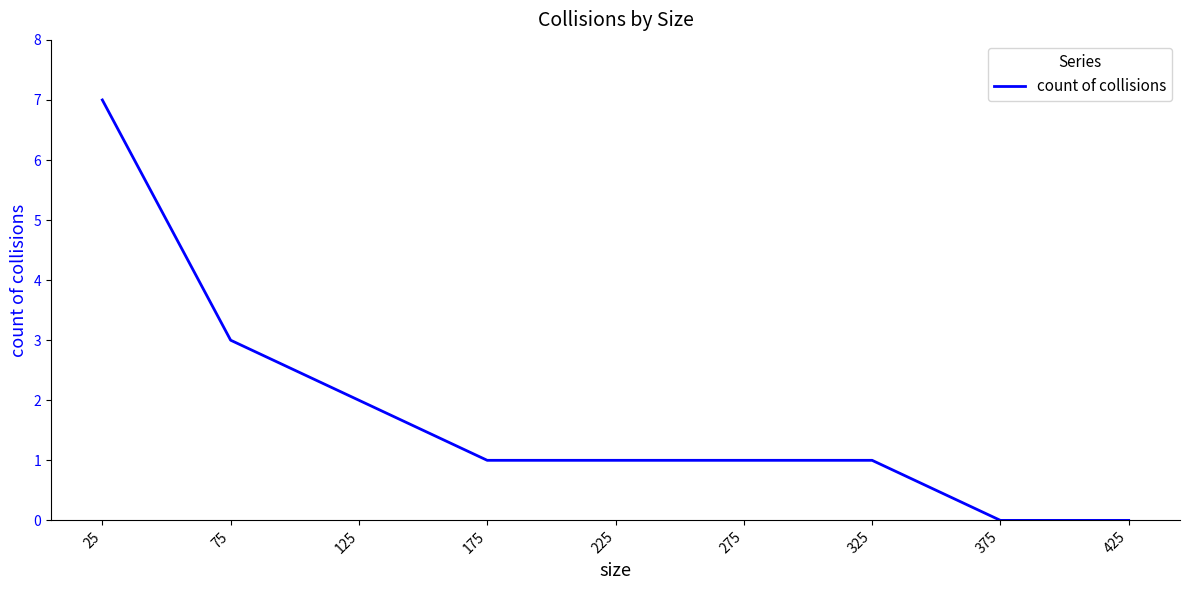

Count the number of data series in this chart.

1